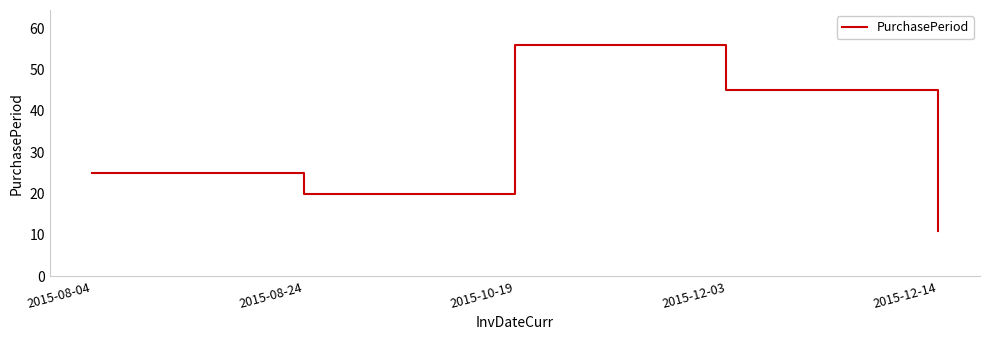

Reading left to right, what are all the values shown in this chart?

2015-08-04=25	2015-08-24=20	2015-10-19=56	2015-12-03=45	2015-12-14=11